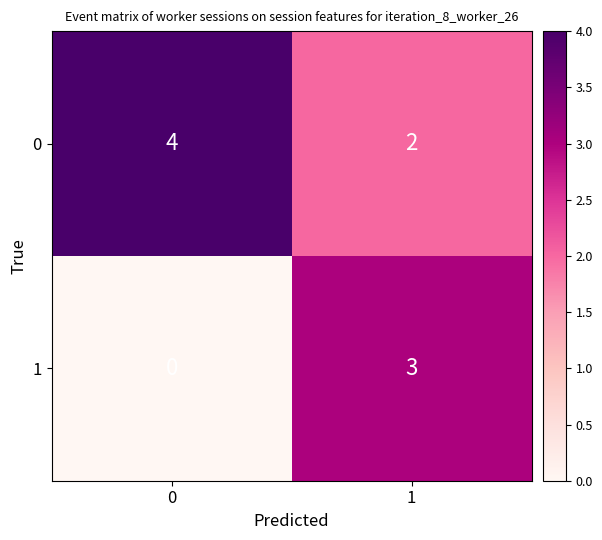

At how many categories does at least one series exceed 1?

2